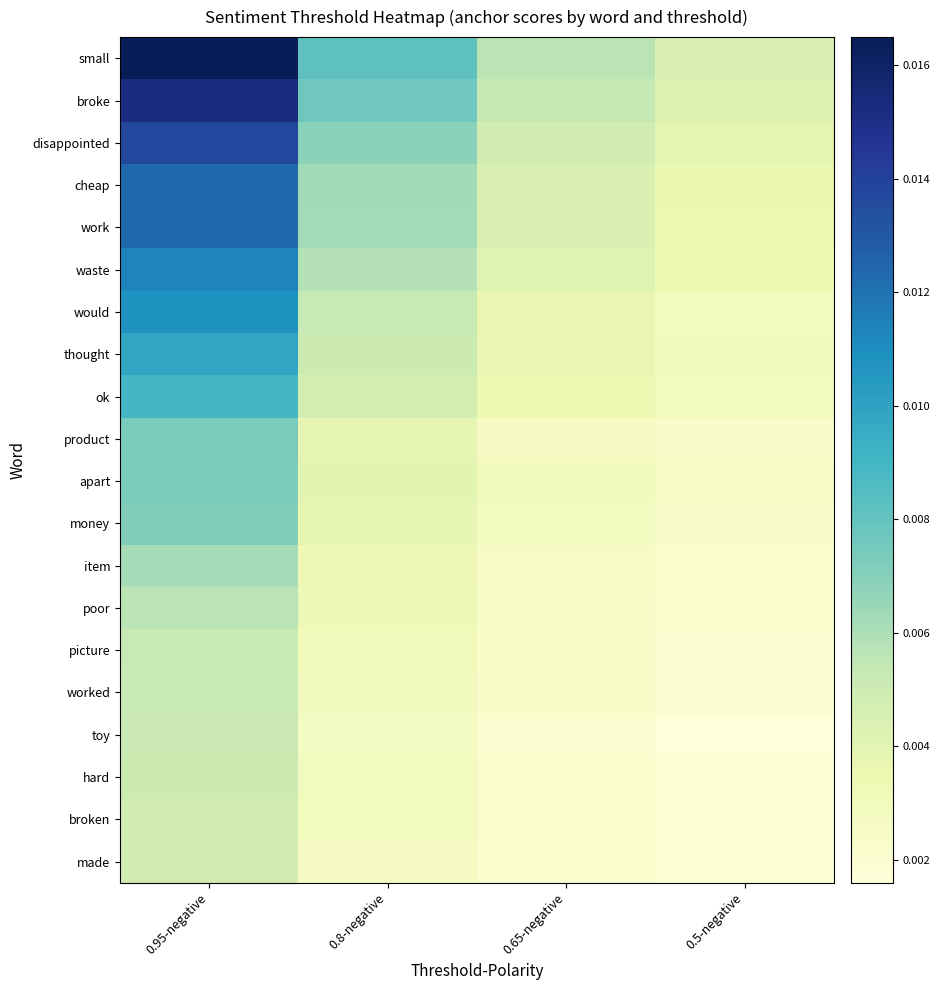

At how many categories does at least one series exceed 0?

4